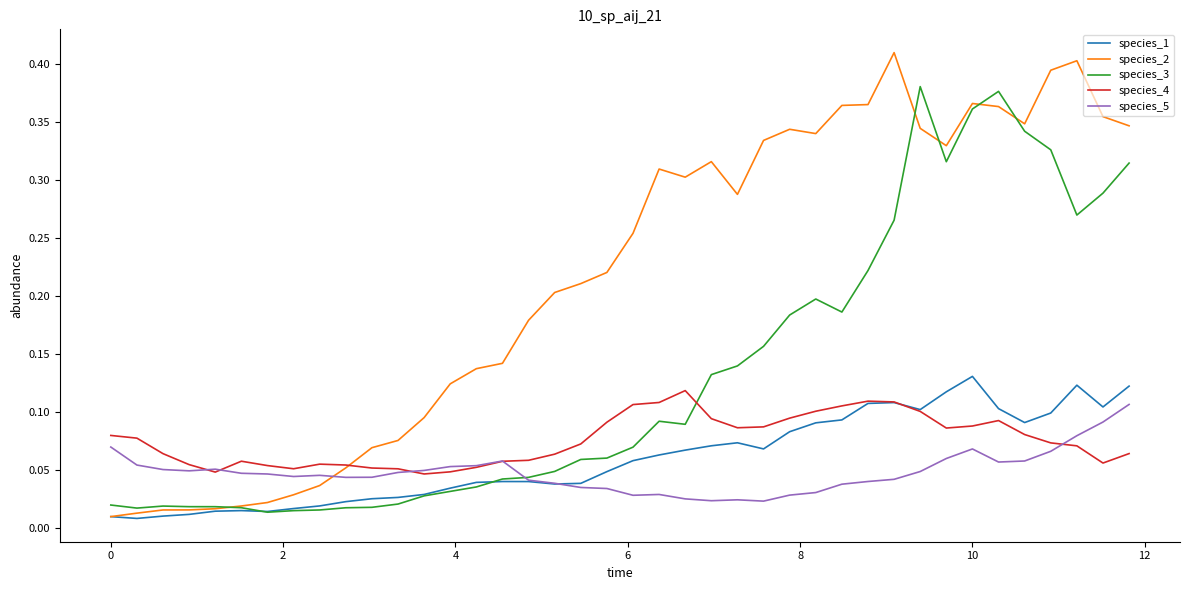

Which series has the largest total across all categories?

species_2